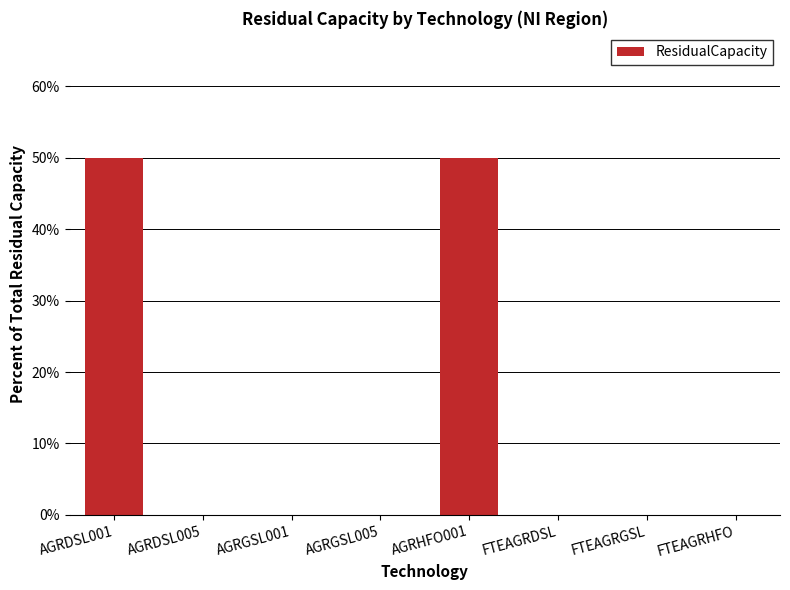

What is the sum of all values?

100